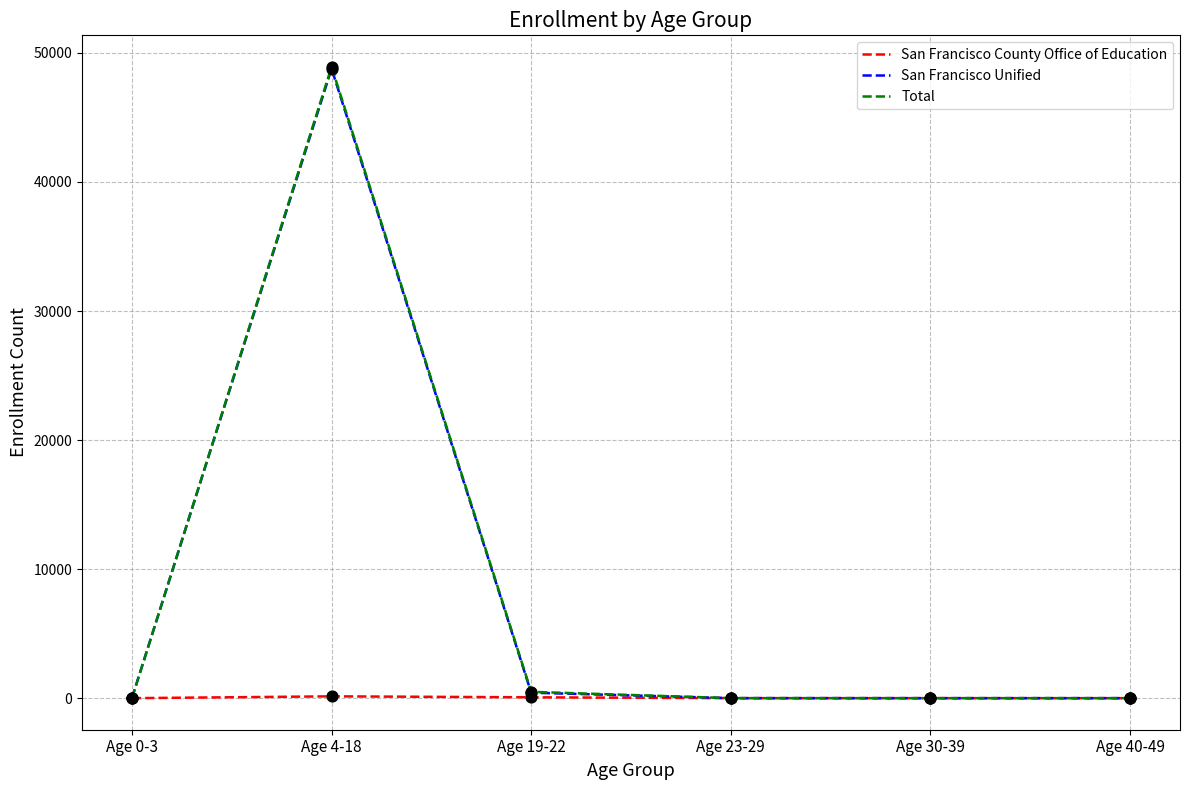

What are all the series names shown in the legend?

San Francisco County Office of Education, San Francisco Unified, Total